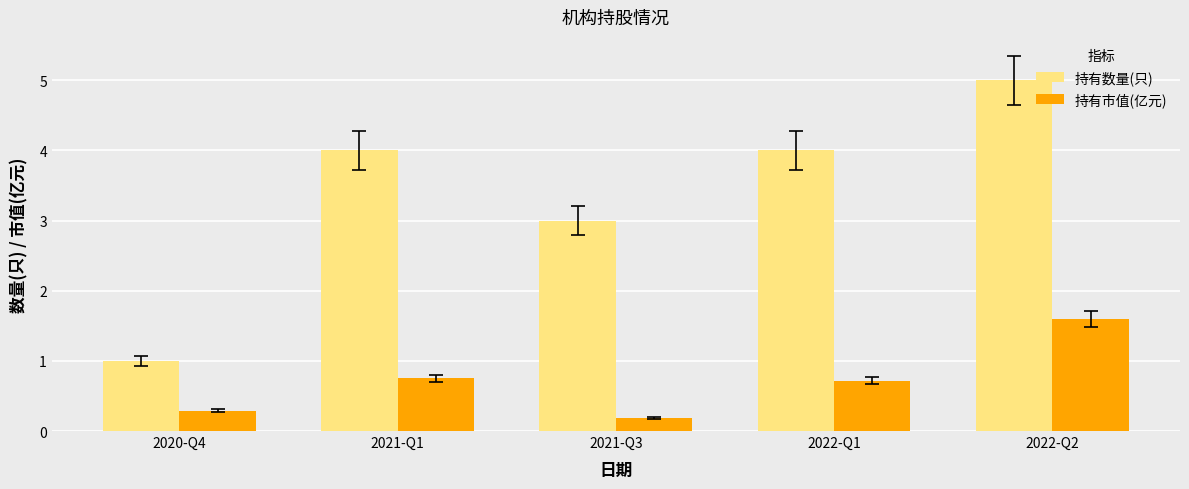

Which series changed the most between 2021-Q1 and 2022-Q2?

持有数量(只)